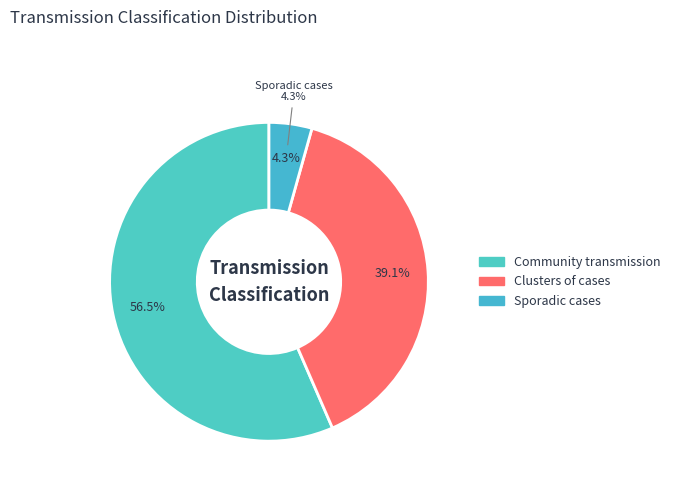

Count the number of slices in the pie.

3